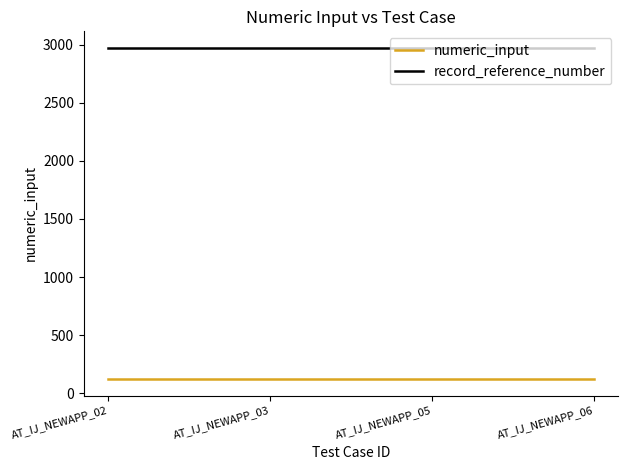

True or false: record_reference_number and numeric_input cross at least once.

False